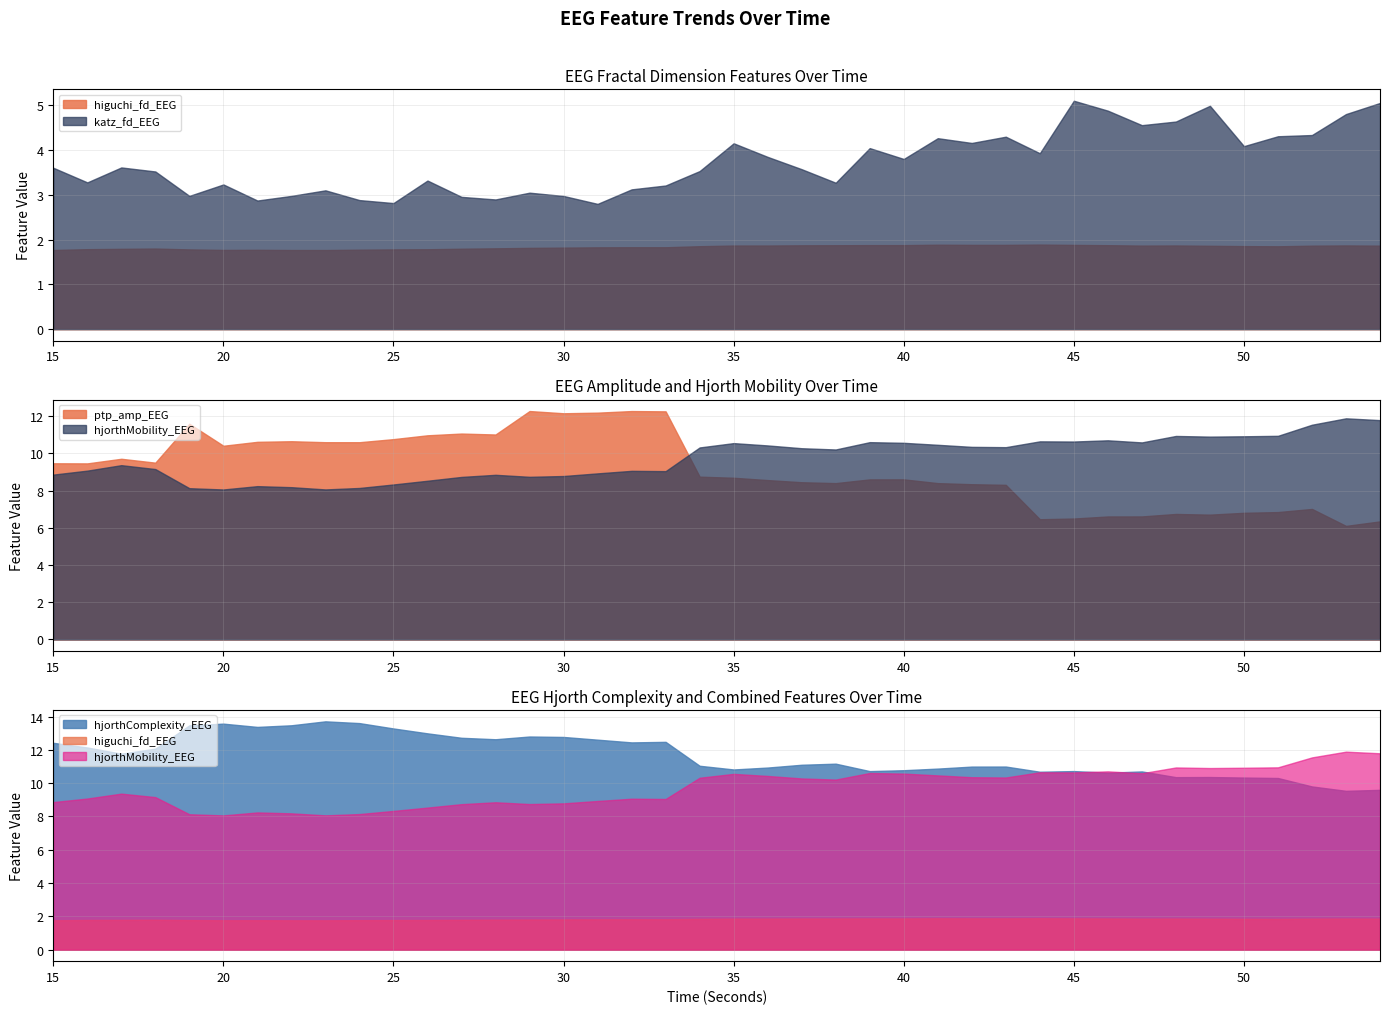

True or false: higuchi_fd_EEG and katz_fd_EEG cross at least once.

False